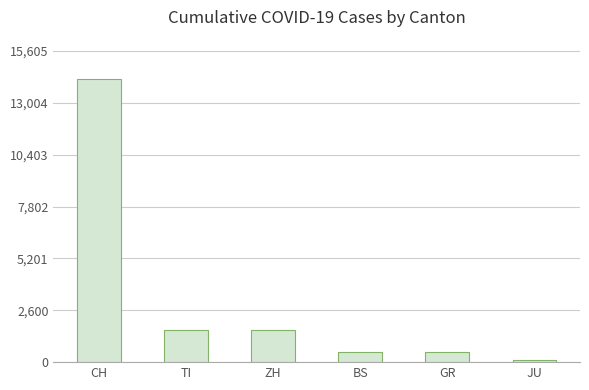

What is the sum of the values at GR and BS?

1014.4